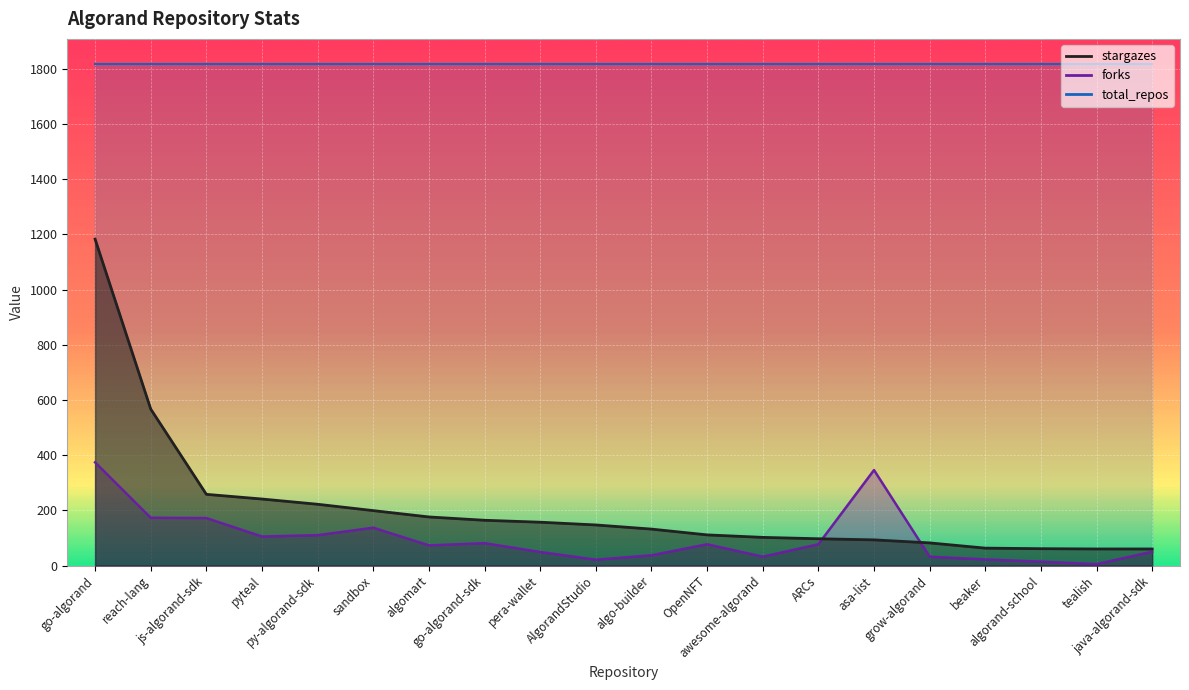

Between go-algorand-sdk and AlgorandStudio, which series saw the biggest shift?

forks